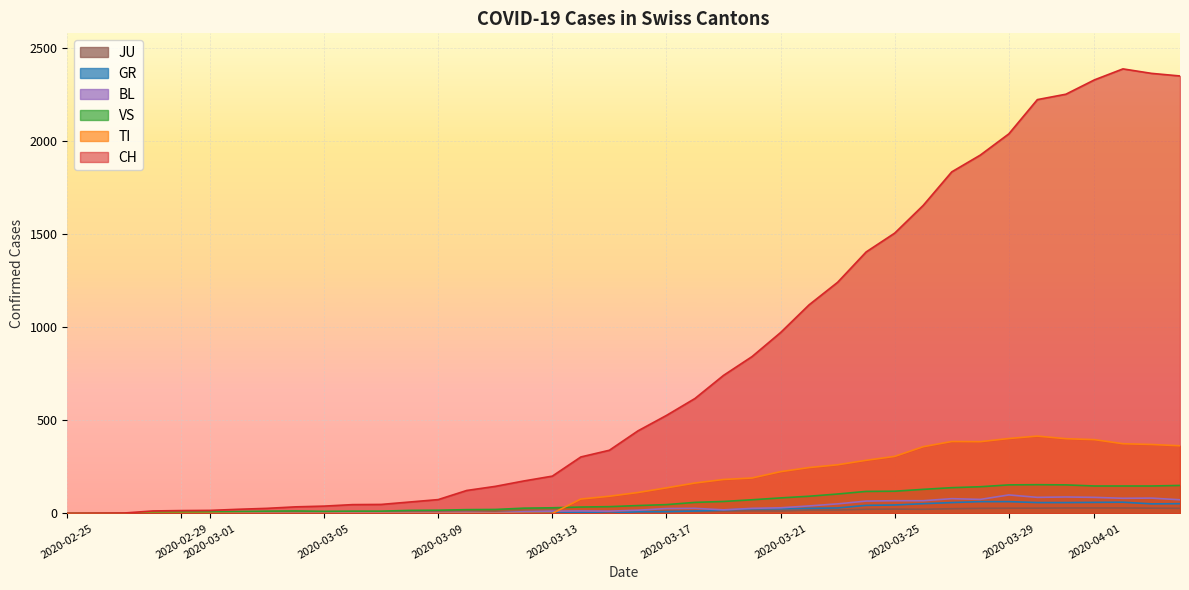

At which category does GR reach its first local valley?

2020-03-15